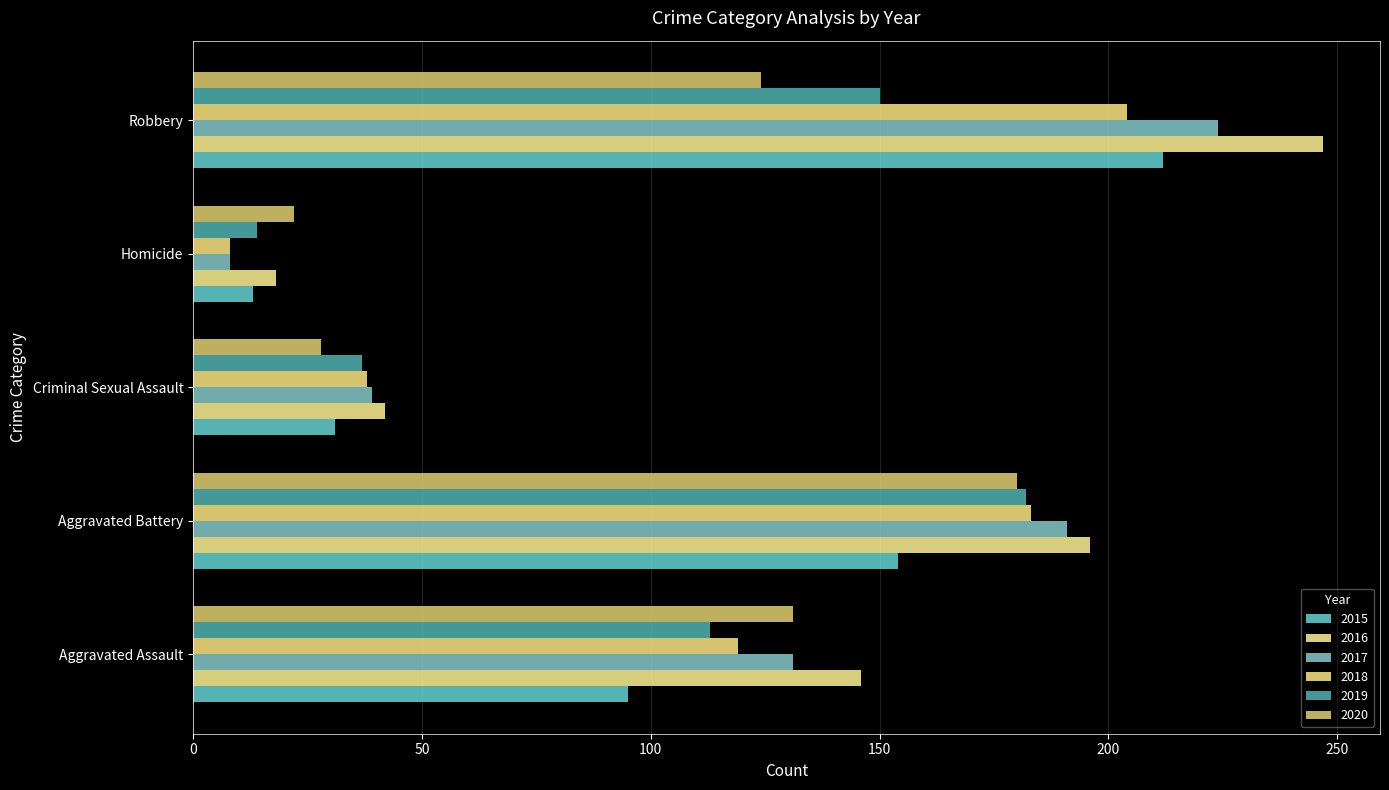

What position from the right is Aggravated Battery?

4